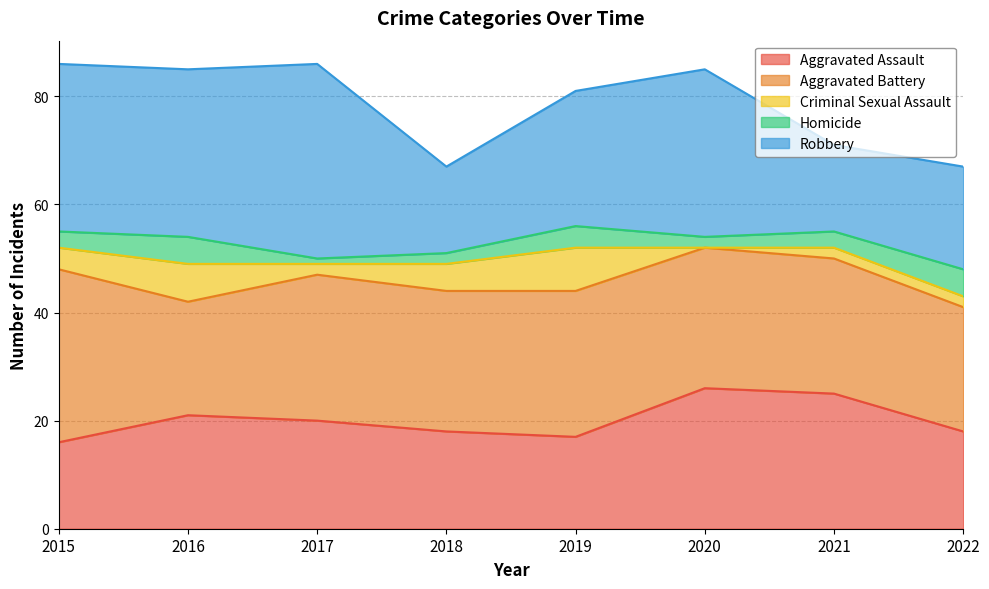

Is it true that Criminal Sexual Assault equals 3 at 2020?

False